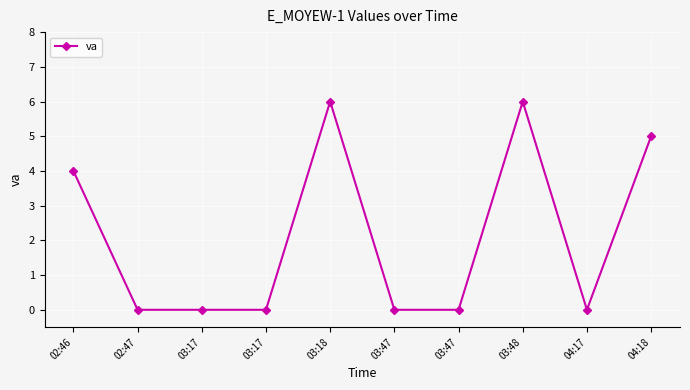

List the labels in order of value, largest first.

03:18, 03:48, 04:18, 02:46, 02:47, 03:17, 03:17, 03:47, 03:47, 04:17